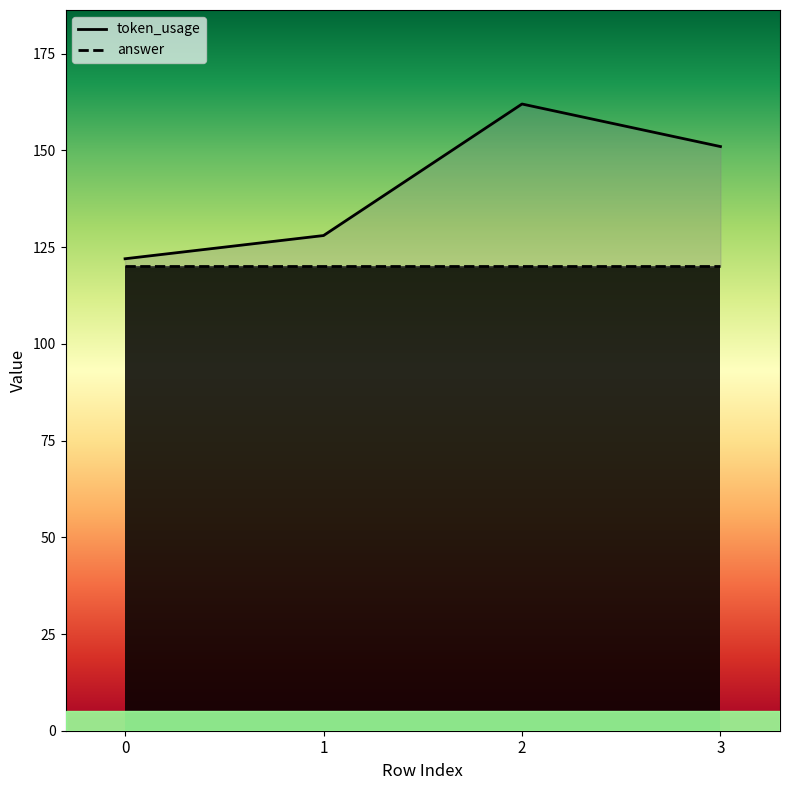

Does the chart display data point markers on the line(s)?

No